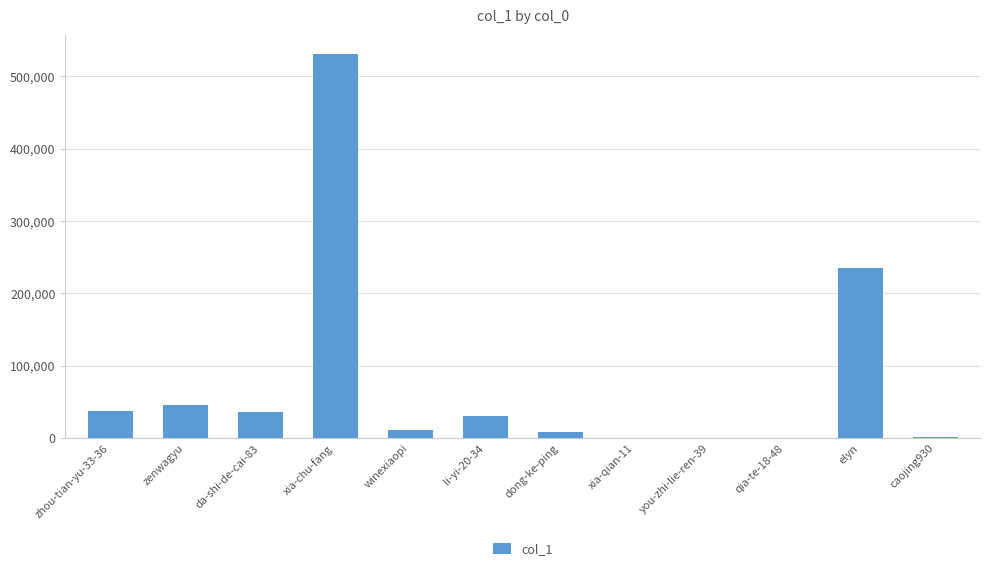

What is the ratio of the value at dong-ke-ping to the value at zenwagyu?

0.2